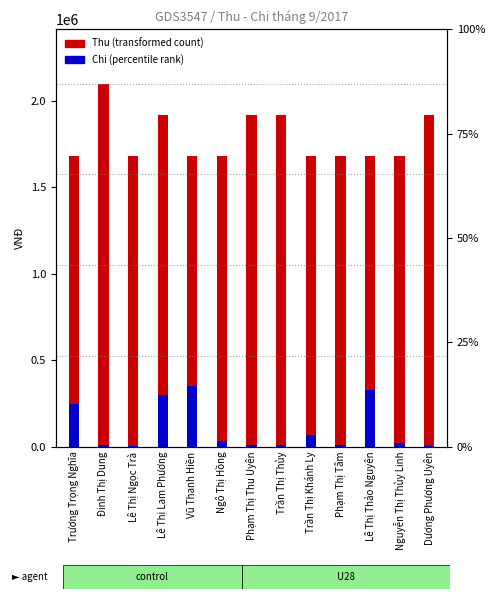

What is the sum of the Chi values at Phạm Thị Tâm and Vũ Thanh Hiền?

361000